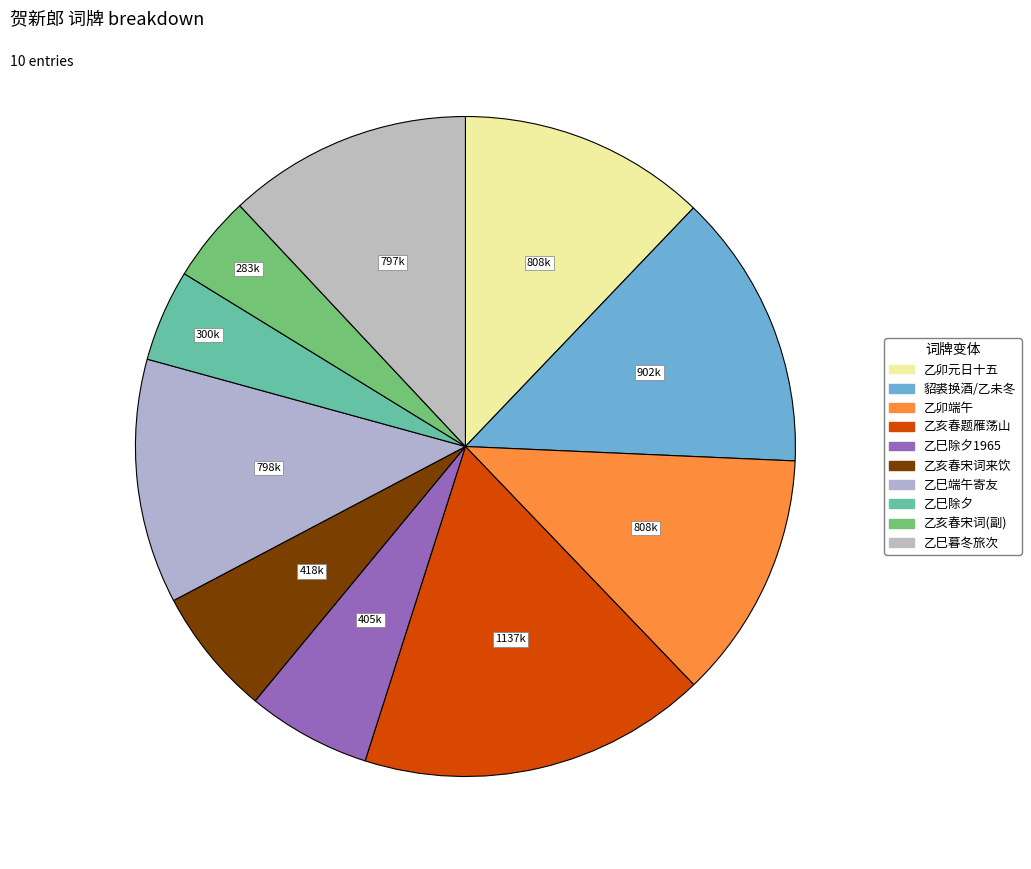

Count the number of slices in the pie.

10